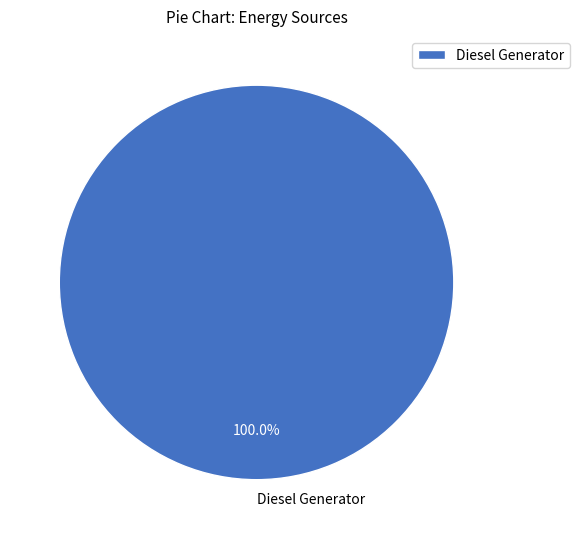

Does any single category account for the majority?

Yes